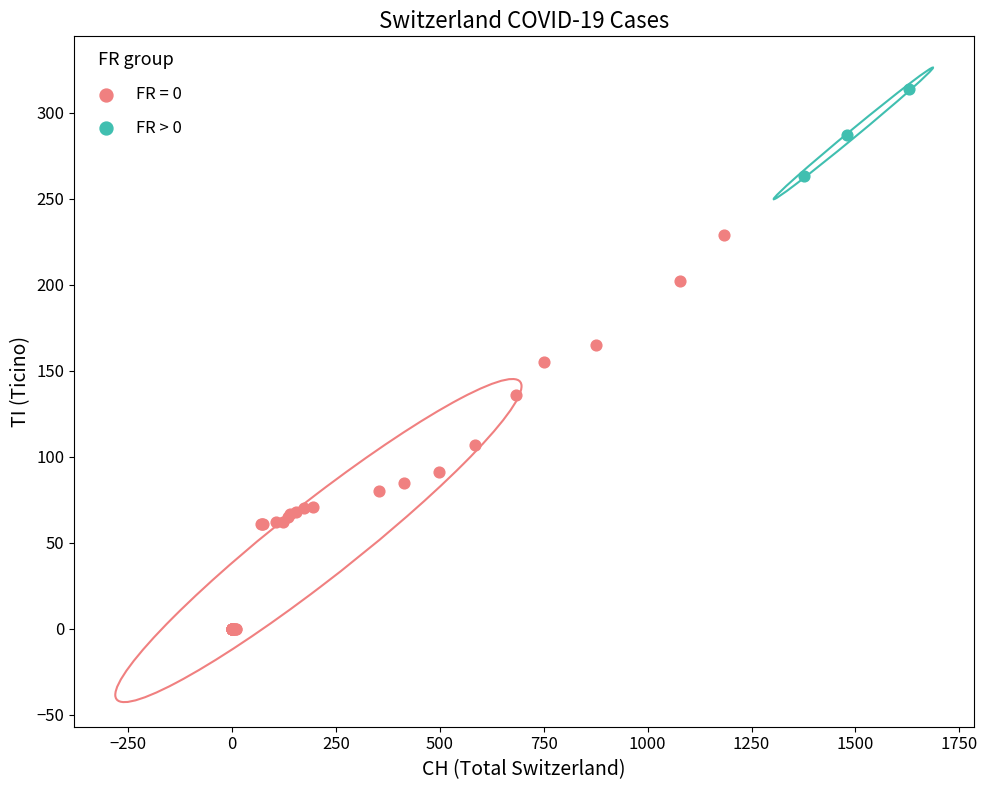

Which series has the widest spread of Y values?

FR = 0